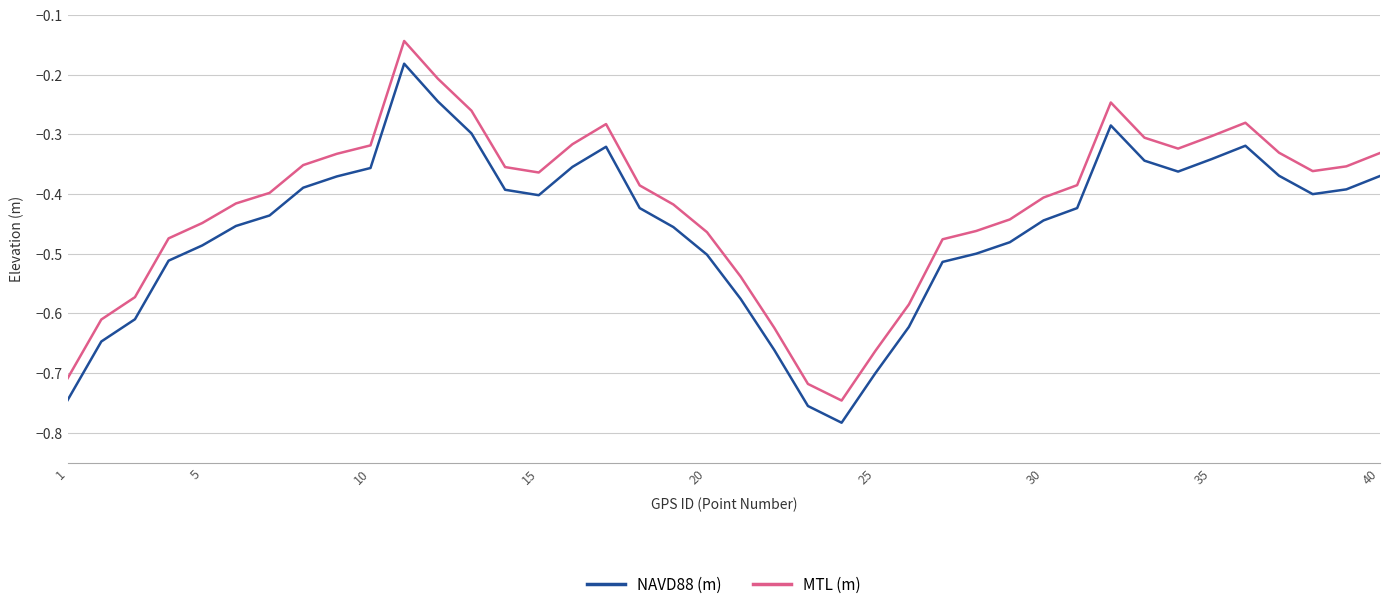

List the series in order of their overall mean, highest first.

MTL (m), NAVD88 (m)